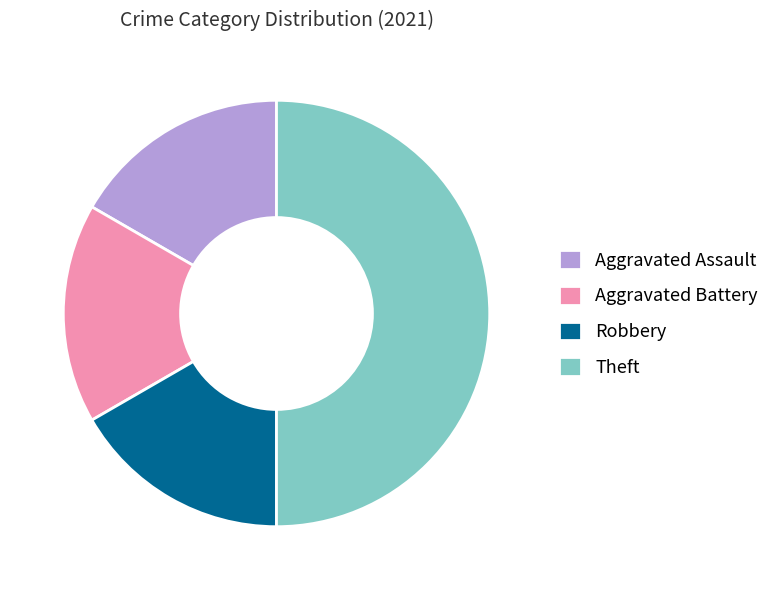

How many segments does this pie chart have?

4